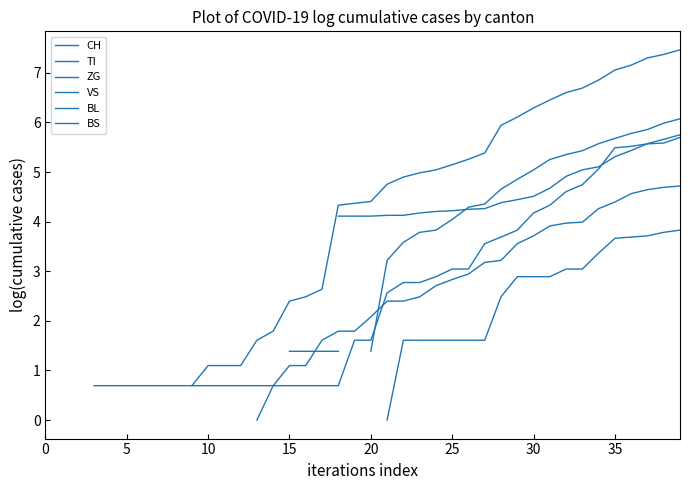

True or false: TI and CH intersect in this chart.

False